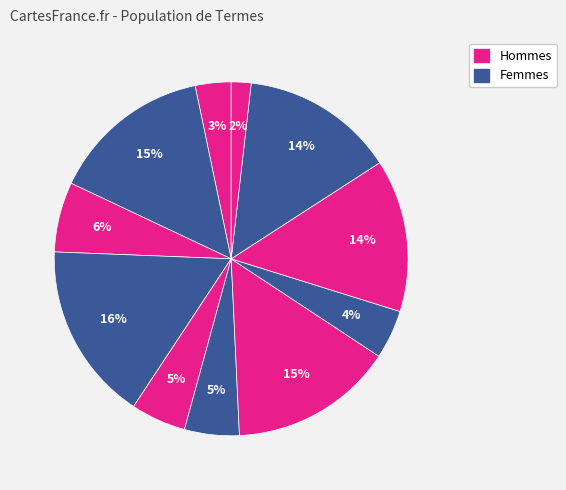

How many segments does this pie chart have?

11